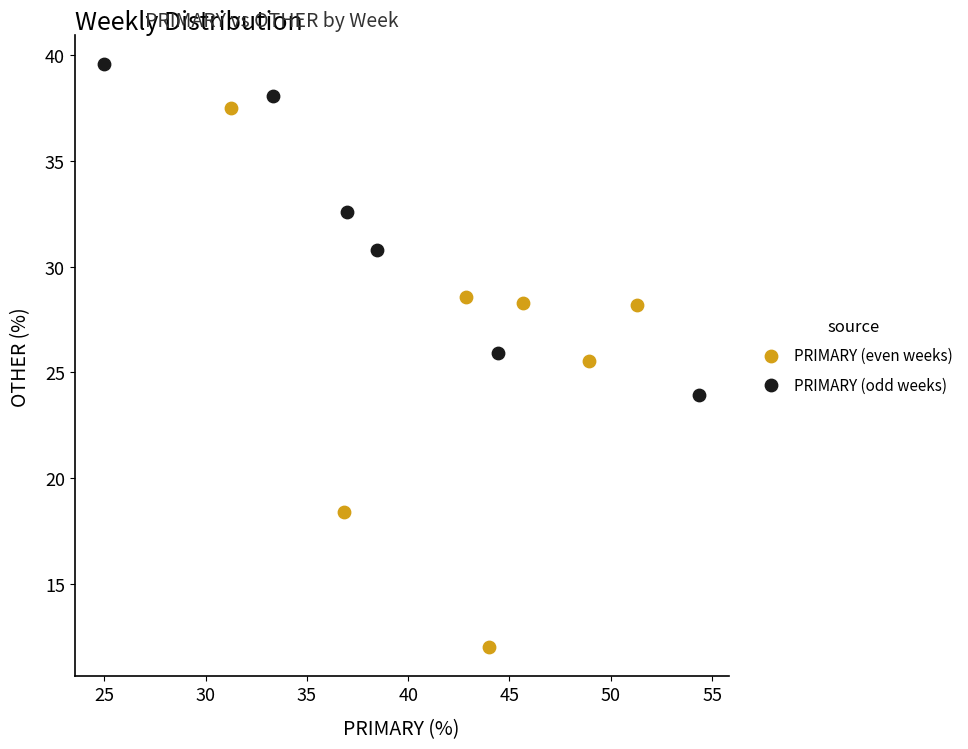

Which series contains the lowest Y value?

PRIMARY (even weeks)